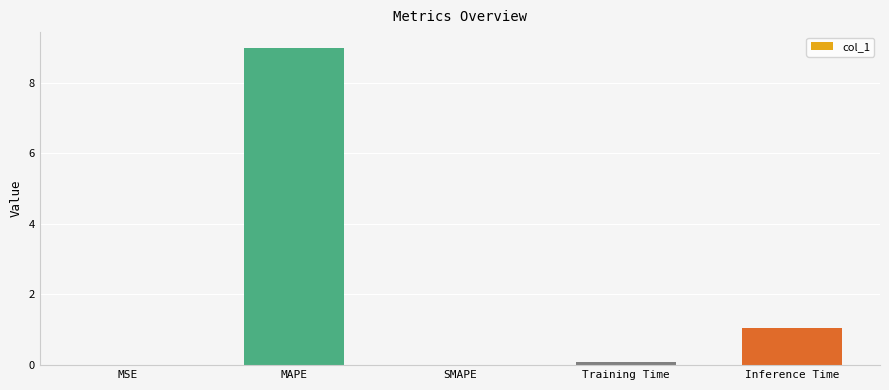

What is the change in value from MSE to Inference Time?

+1.0